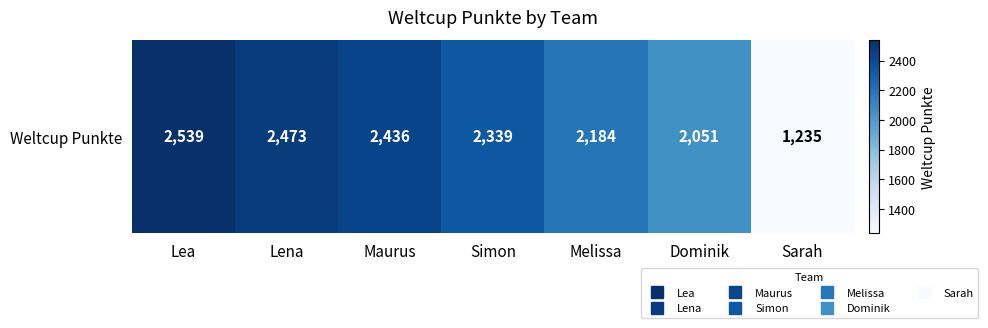

What is the ratio of the value at Dominik to the value at Sarah?

1.7